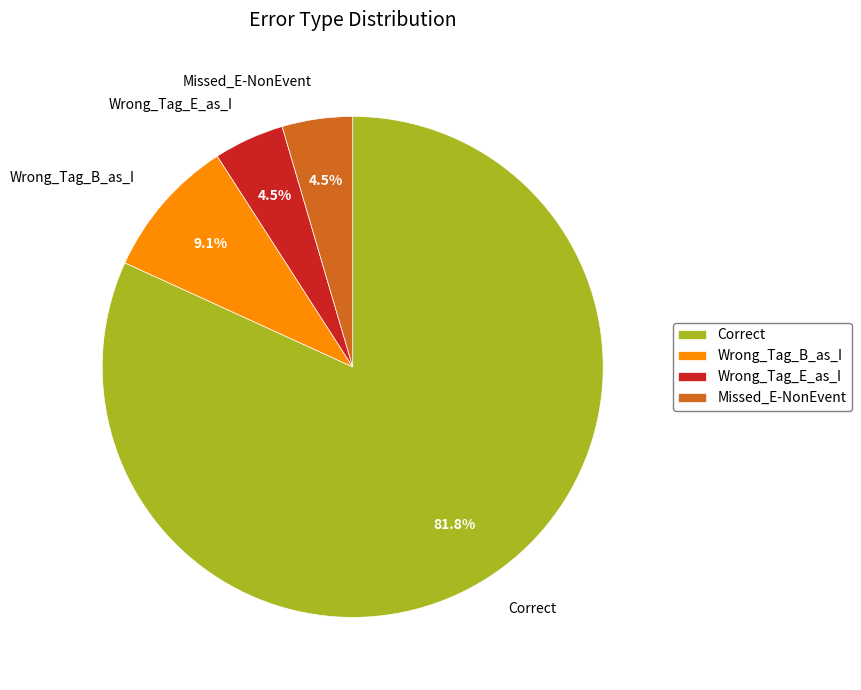

The Wrong_Tag_B_as_I slice represents 1% of the pie. True or false?

False